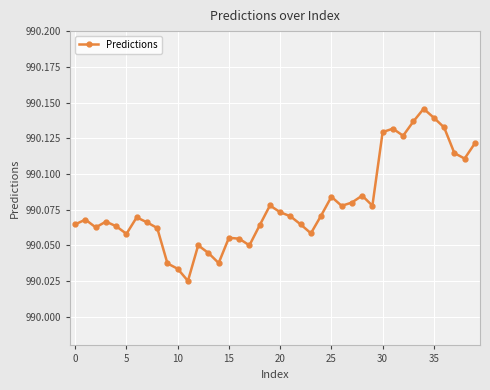

What is the sum of all values?

39603.1